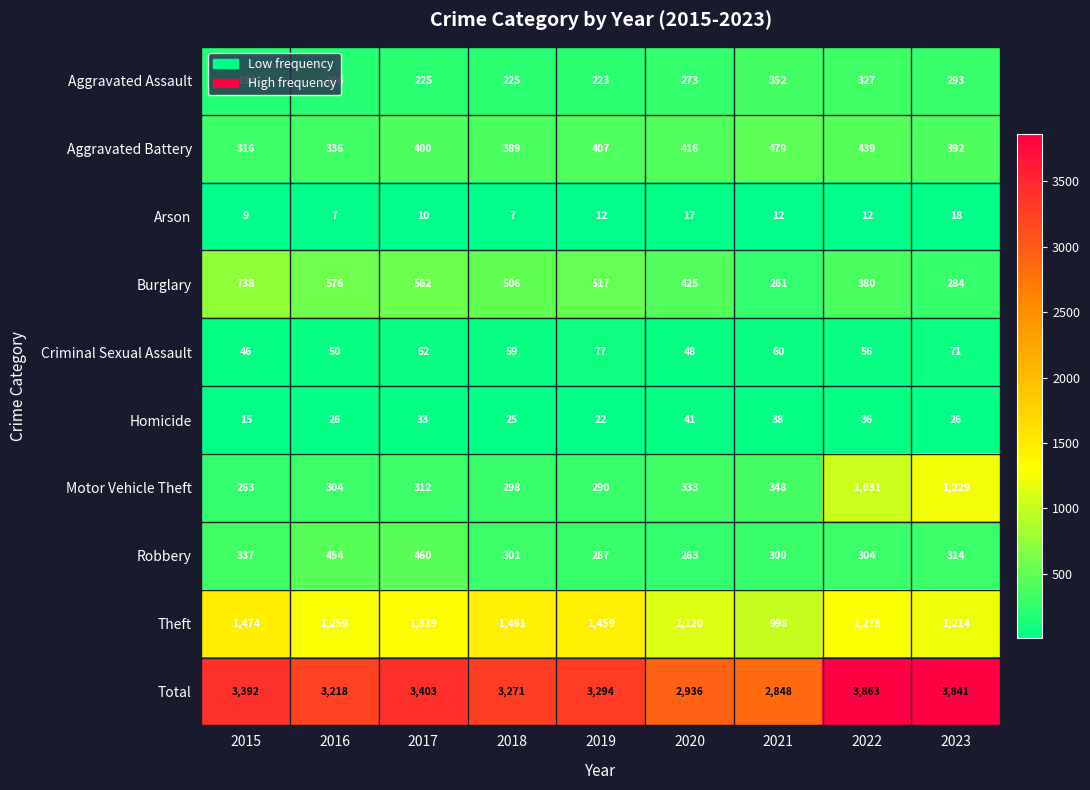

What is the difference between the maximum and minimum values in the Homicide series?

26